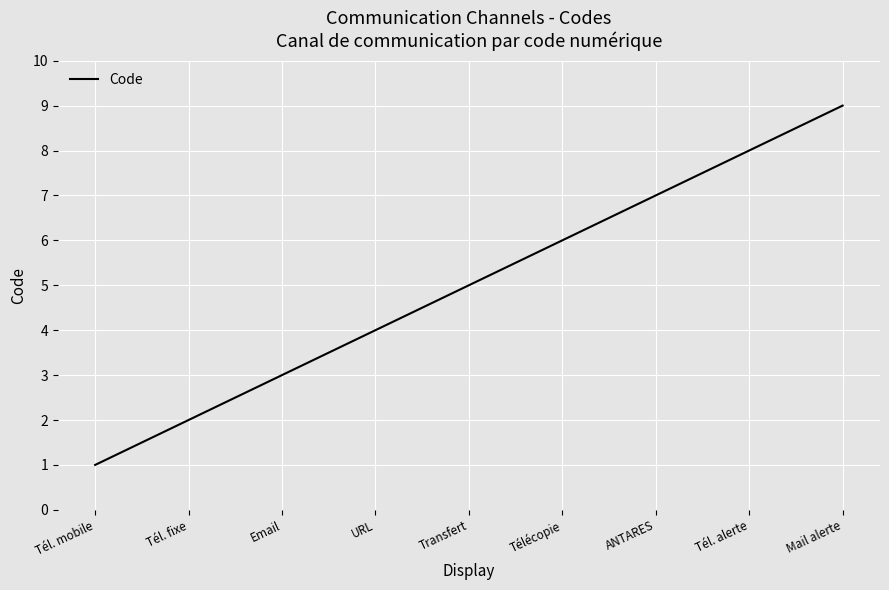

What position from the left is Email?

3